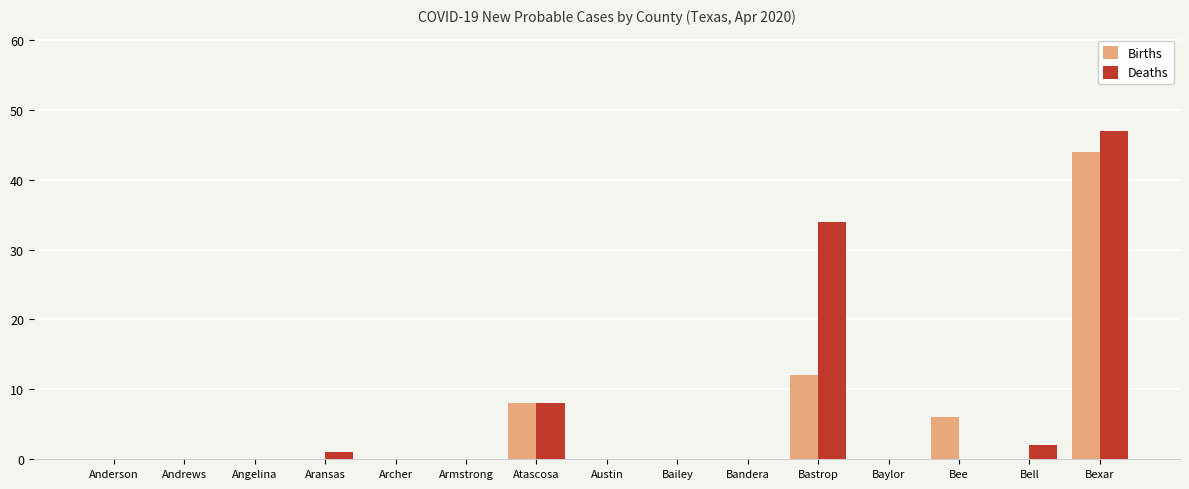

Is the value of Deaths at Bell greater than the value of Births at Atascosa?

No